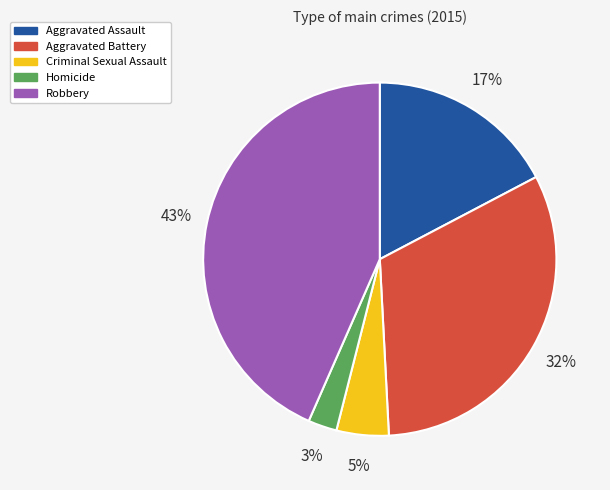

Which has a higher value, Criminal Sexual Assault or Aggravated Assault?

Aggravated Assault